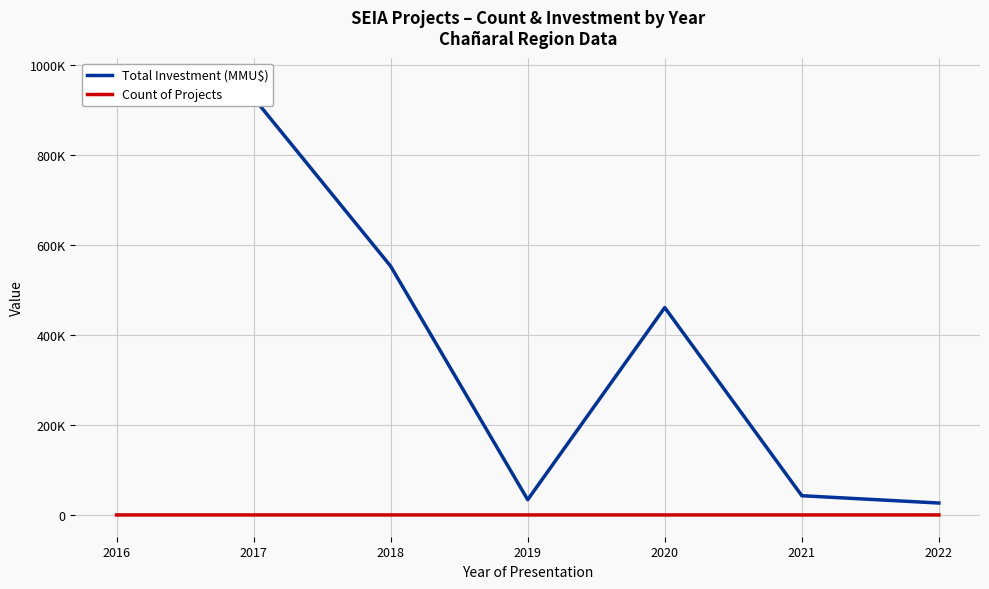

Which label corresponds to the largest value in the chart?

2016